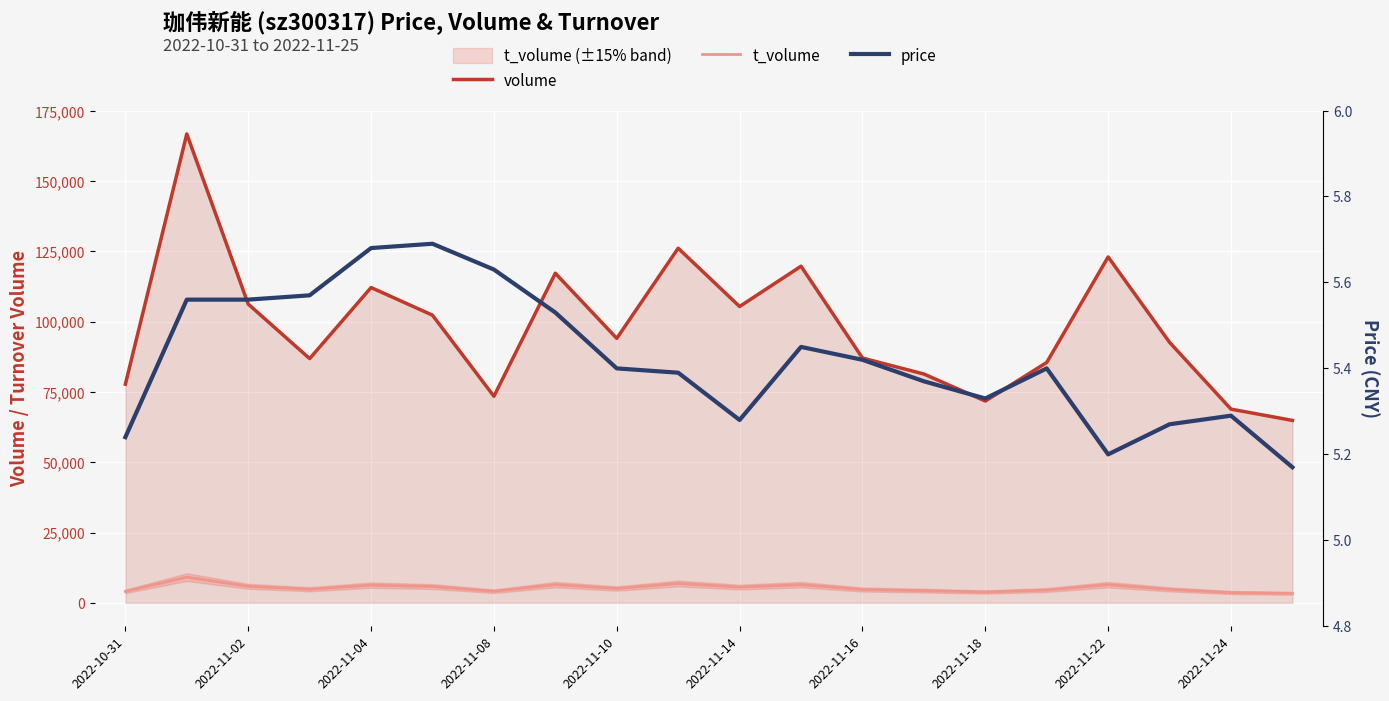

True or false: t_volume and price intersect in this chart.

False